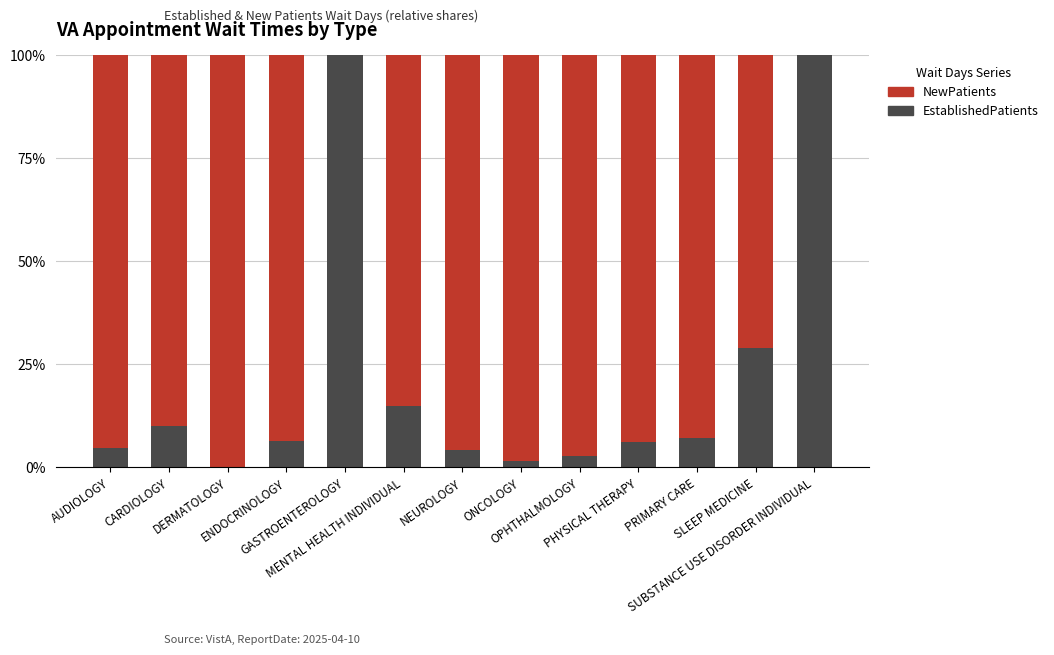

What is the maximum value for EstablishedPatients?

100.0